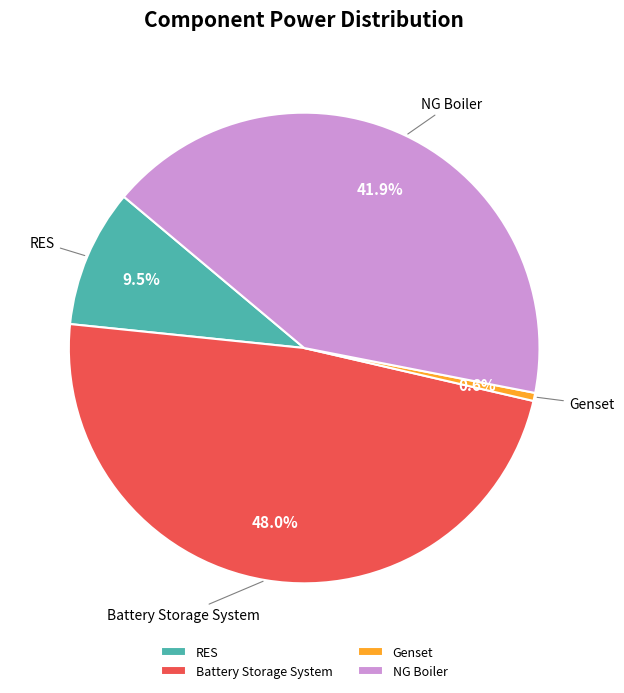

To the nearest percent, what is the average slice percentage?

25%